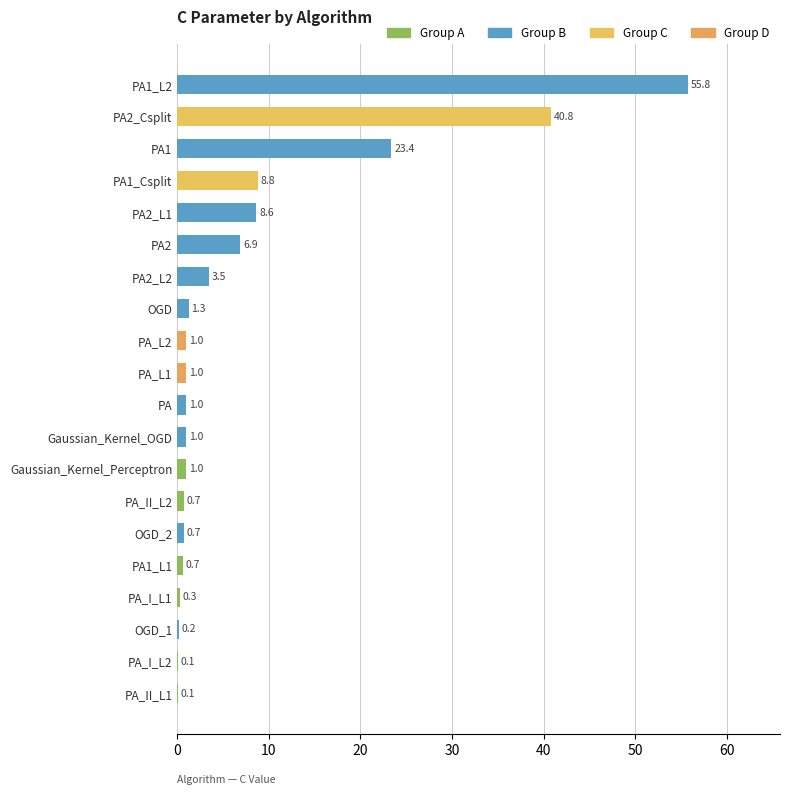

The value at Gaussian_Kernel_Perceptron is 1.0. True or false?

True